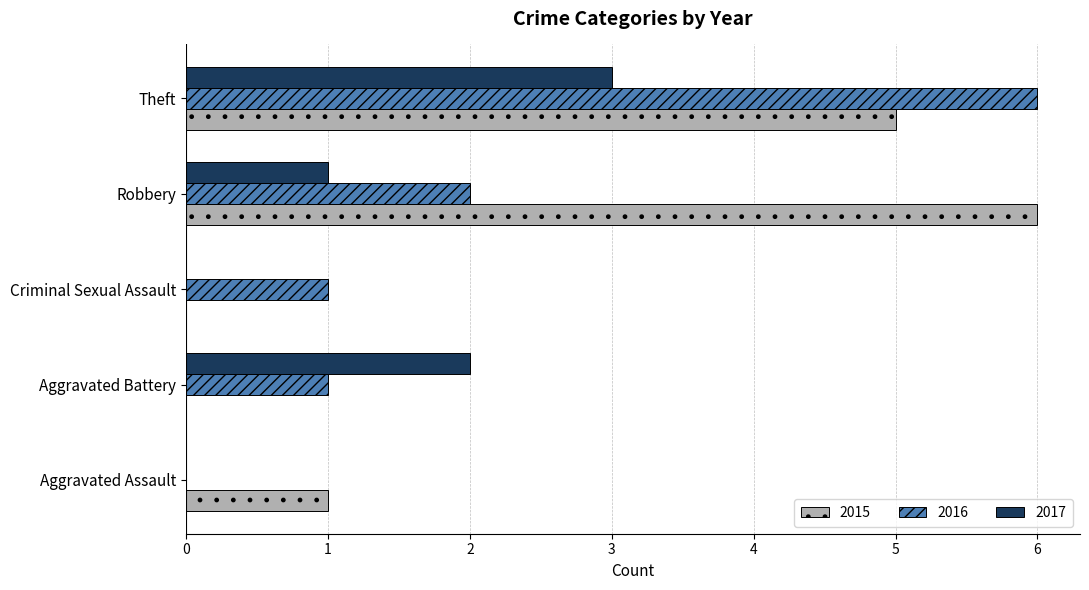

How many values in 2016 are above zero?

4